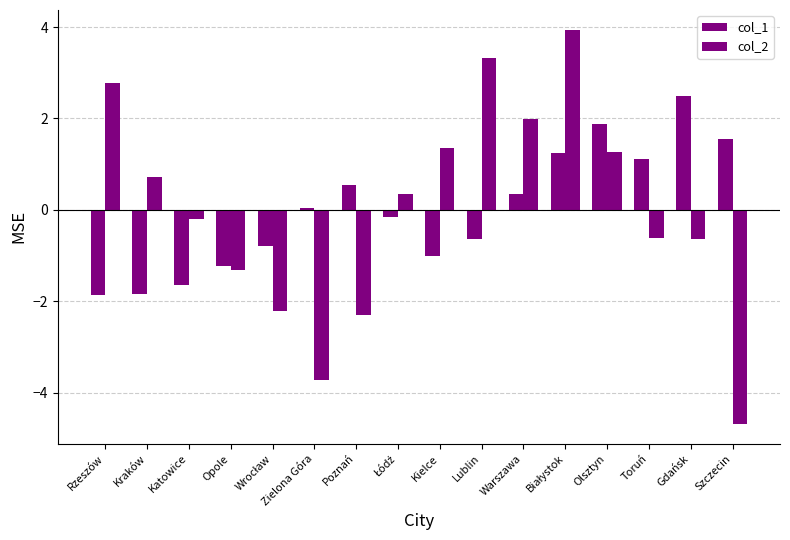

What is the approximate value of col_1 at Opole?

-1.2